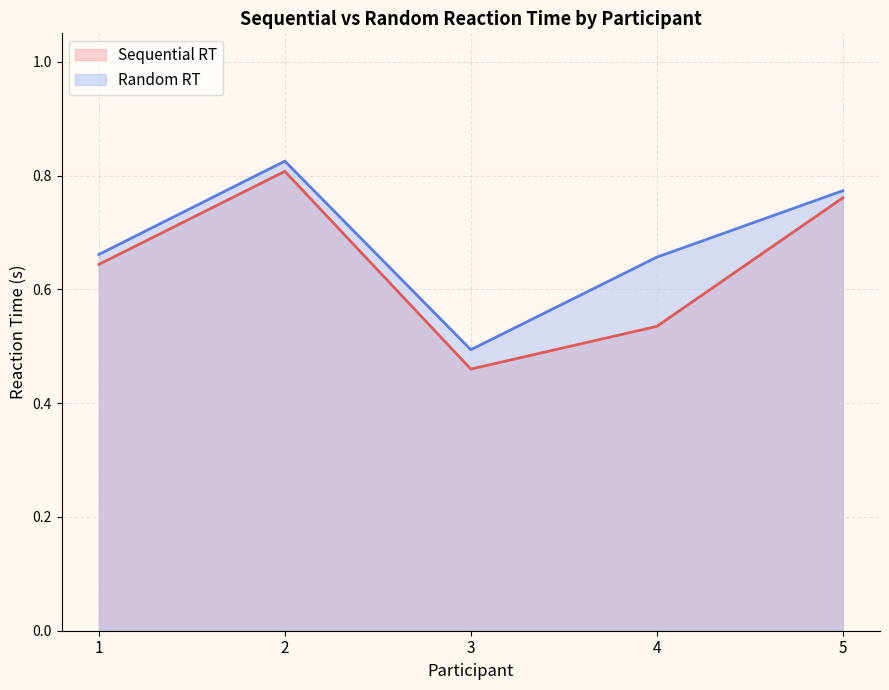

Reading left to right, list all the values displayed in this chart.

Sequential RT: 0.6	0.8	0.5	0.5	0.8
Random RT: 0.7	0.8	0.5	0.7	0.8